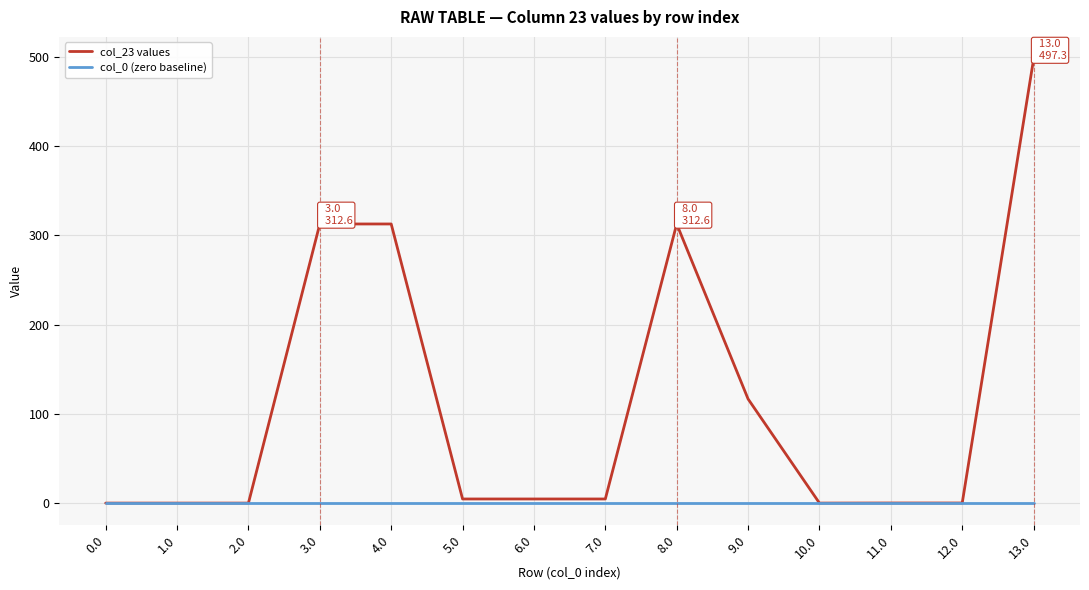

List the series in order of their peak value, highest first.

col_23 values, col_0 (zero baseline)